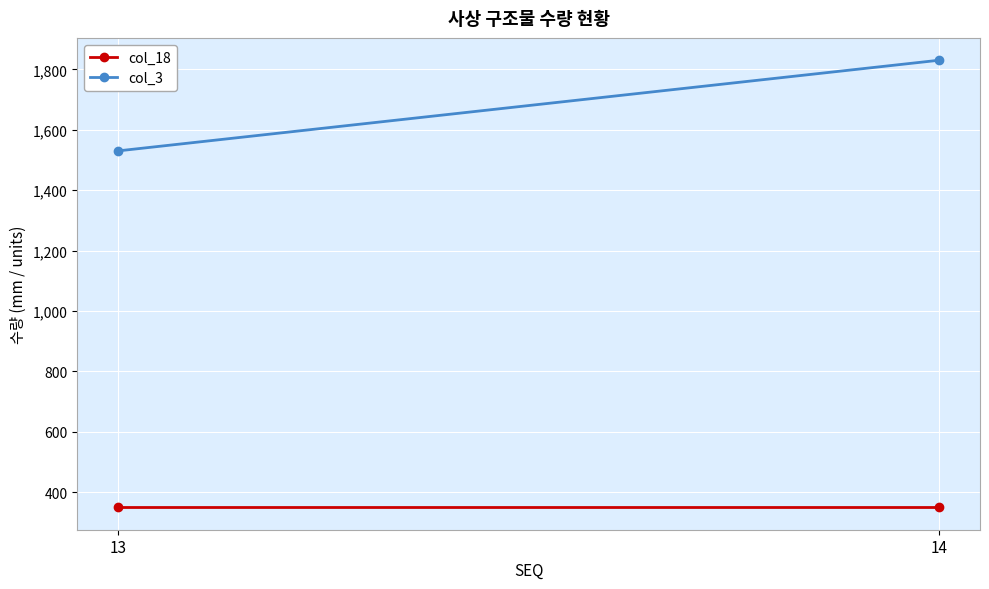

Rank the categories by col_3 value from highest to lowest.

14, 13